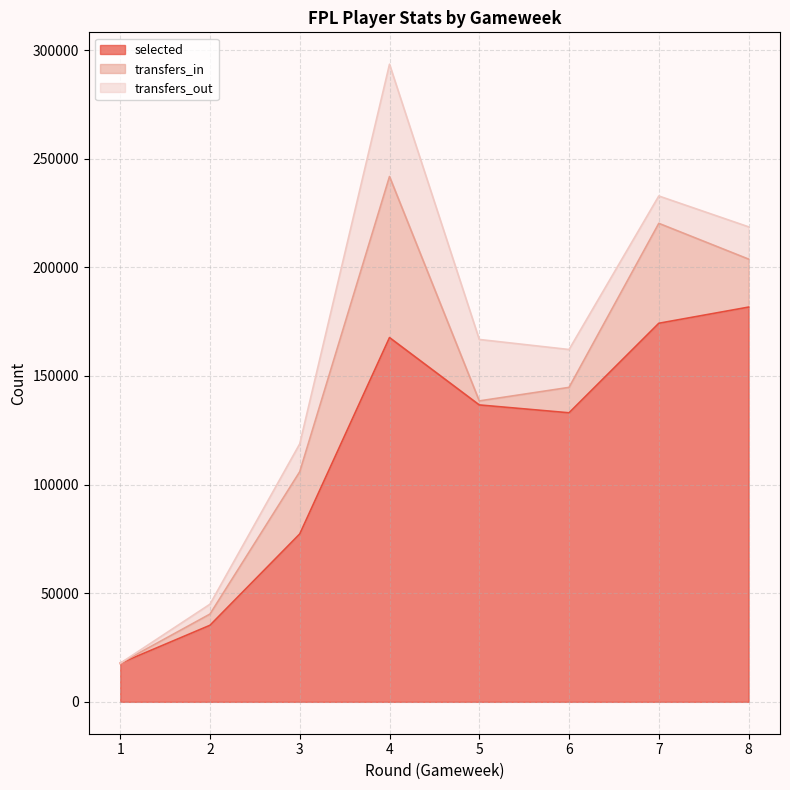

What is the highest value of the transfers_out series?

51693